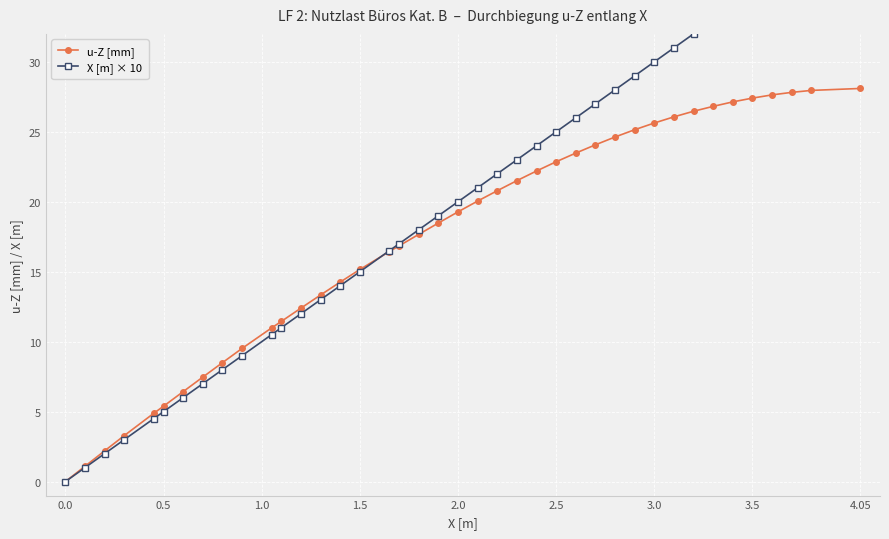

How many lines are shown in the chart?

2